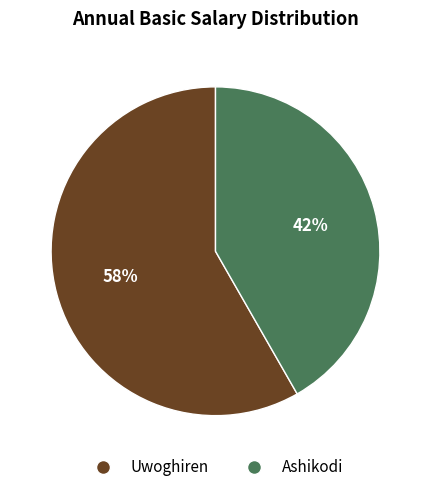

Which slice is the largest?

Uwoghiren